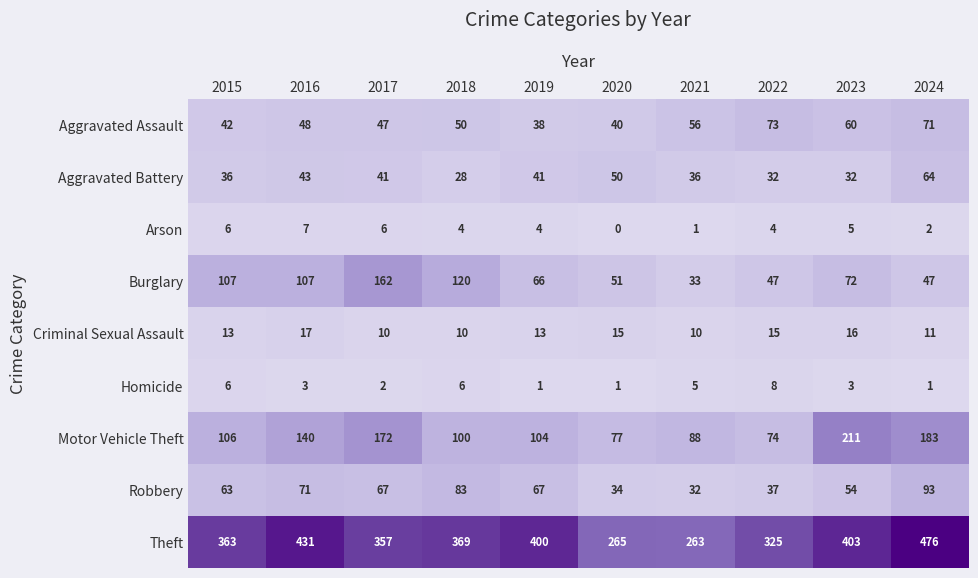

What is the greatest value displayed?

476